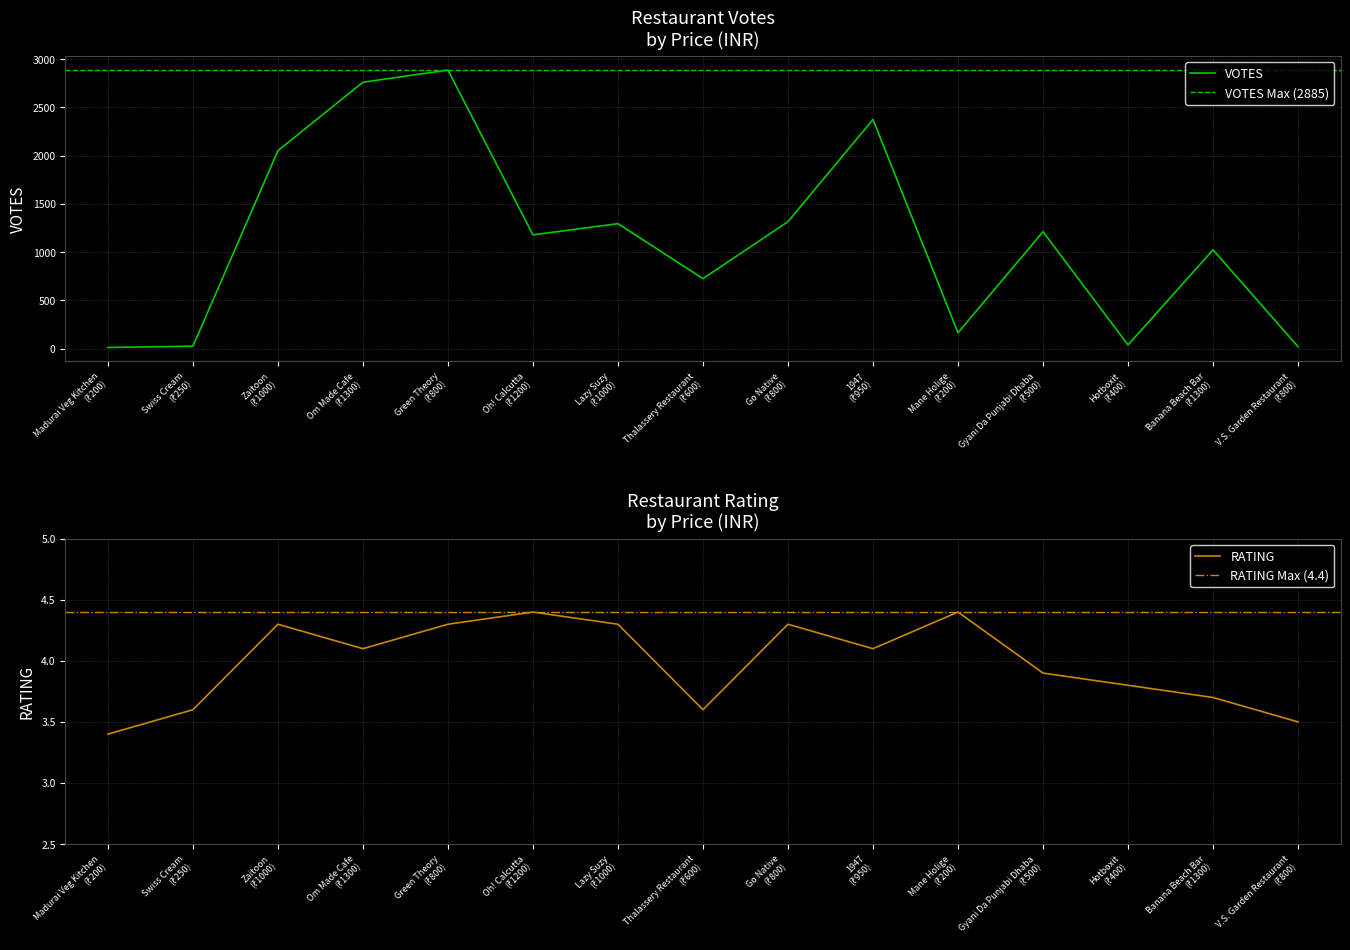

Rank the categories by RATING value from lowest to highest.

Madurai Veg Kitchen
(₹200), V.S. Garden Restaurant
(₹800), Swiss Cream
(₹250), Thalassery Restaurant
(₹600), Banana Beach Bar
(₹1300), Hotboxit
(₹400), Gyani Da Punjabi Dhaba
(₹500), Om Made Cafe
(₹1300), 1947
(₹950), Zaitoon
(₹1000), Green Theory
(₹800), Lazy Suzy
(₹1000), Go Native
(₹800), Oh! Calcutta
(₹1200), Mane Holige
(₹200)